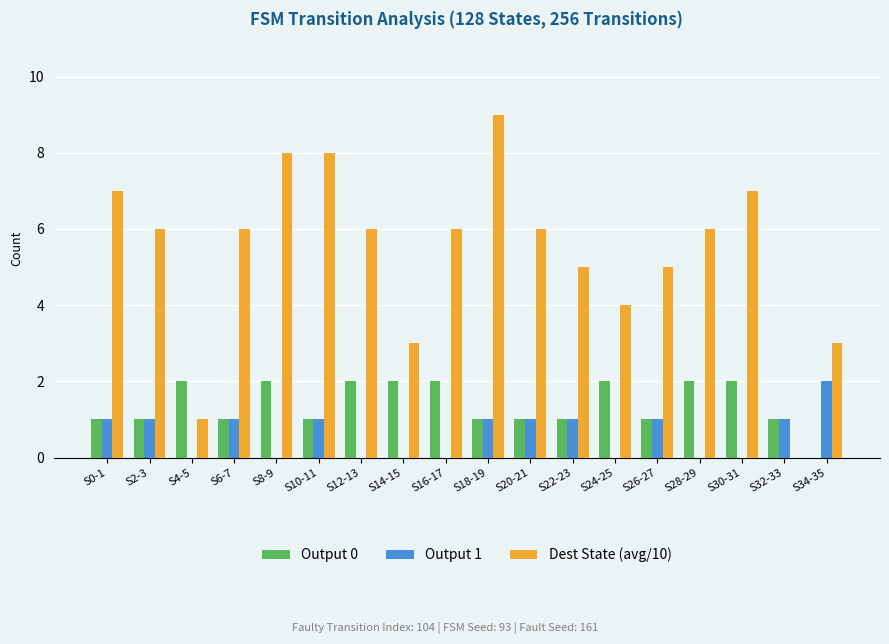

Where does the Dest State (avg/10) series first go above 6?

S0-1